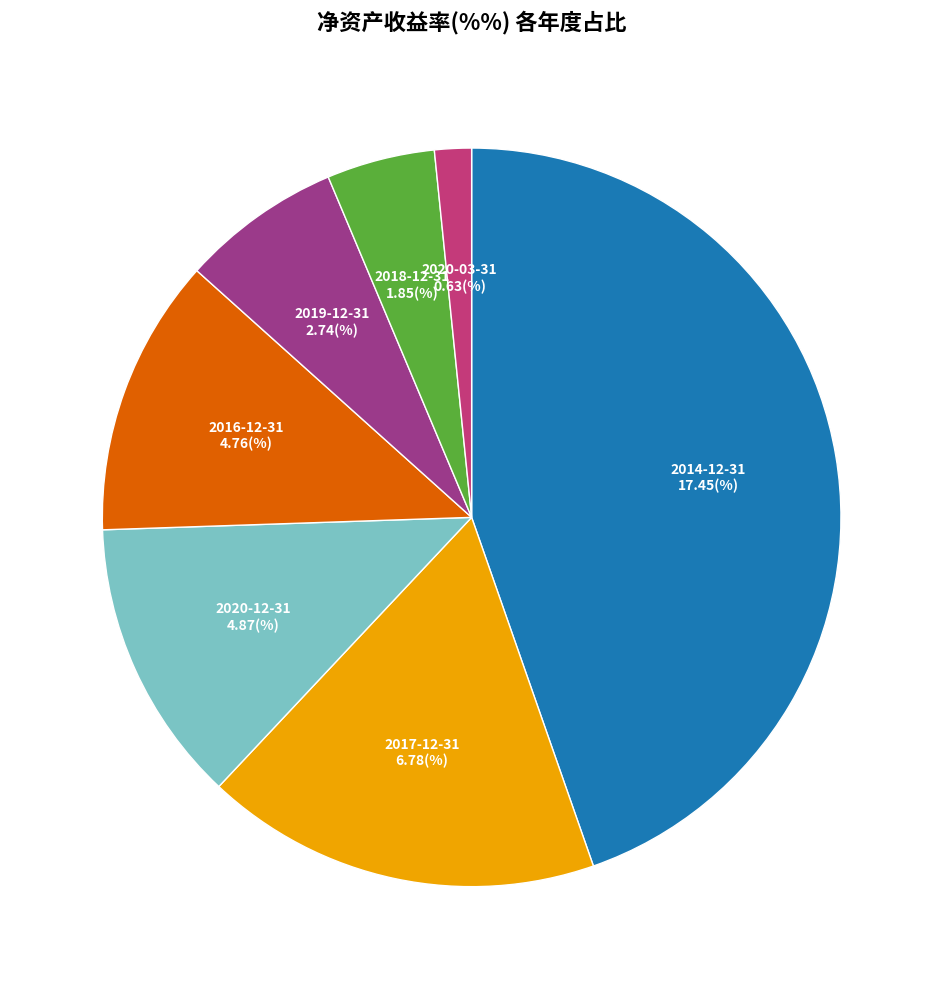

How many slices are in this pie chart?

7